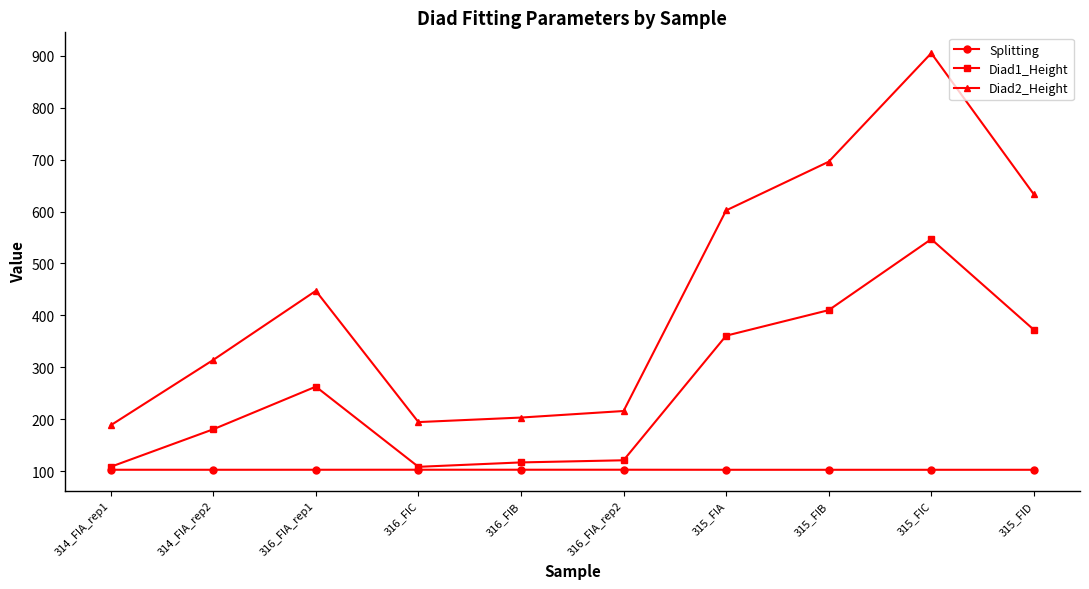

What is the minimum value for Diad2_Height?

188.7